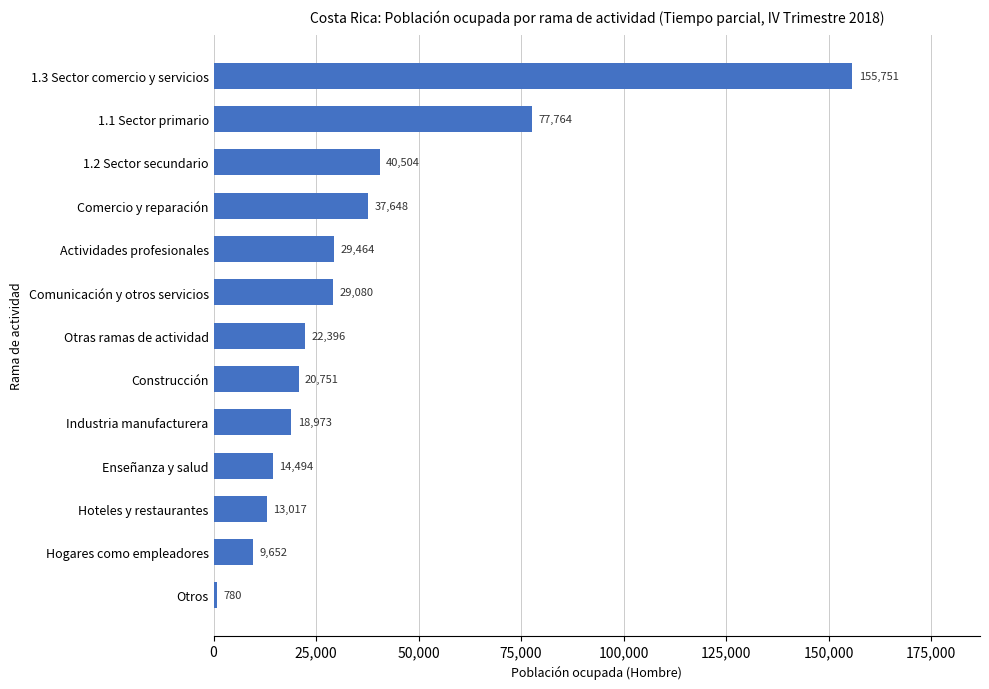

Which label corresponds to the largest value in the chart?

1.3 Sector comercio y servicios